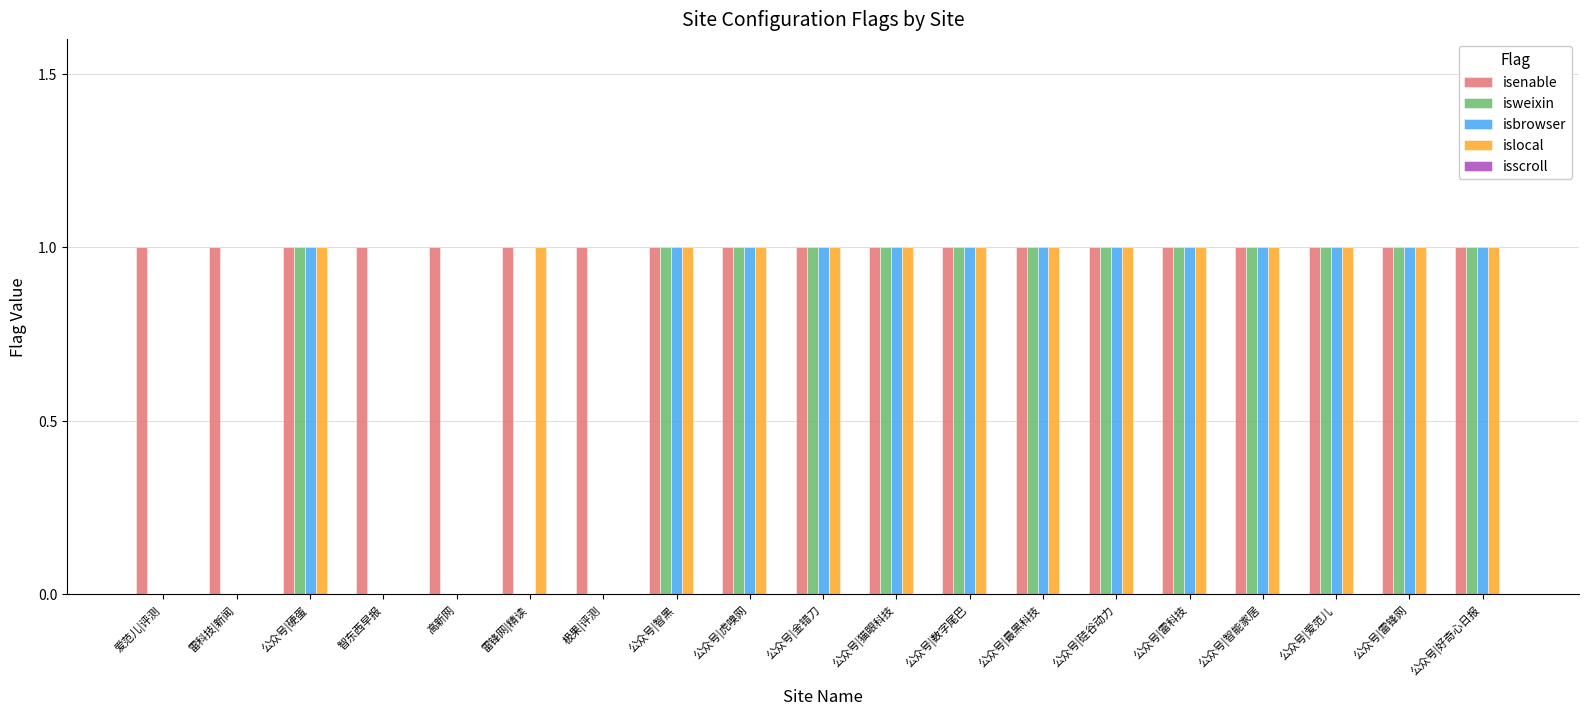

What is the spread (max minus min) of values at 公众号|硬蛋?

0